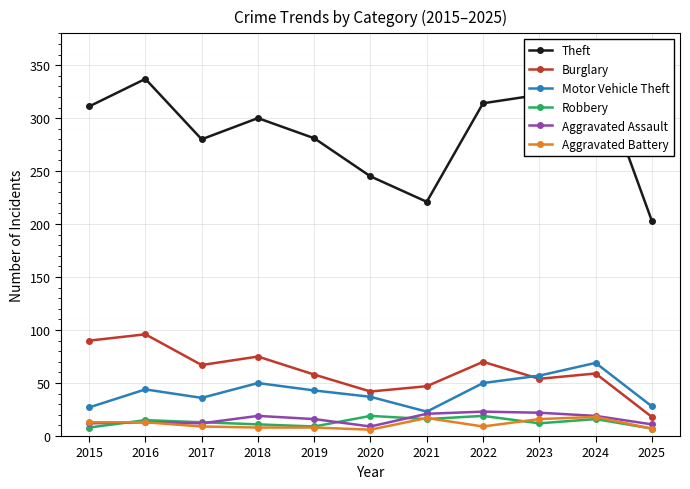

Is the value of Aggravated Battery at 2019 greater than the value of Motor Vehicle Theft at 2025?

No